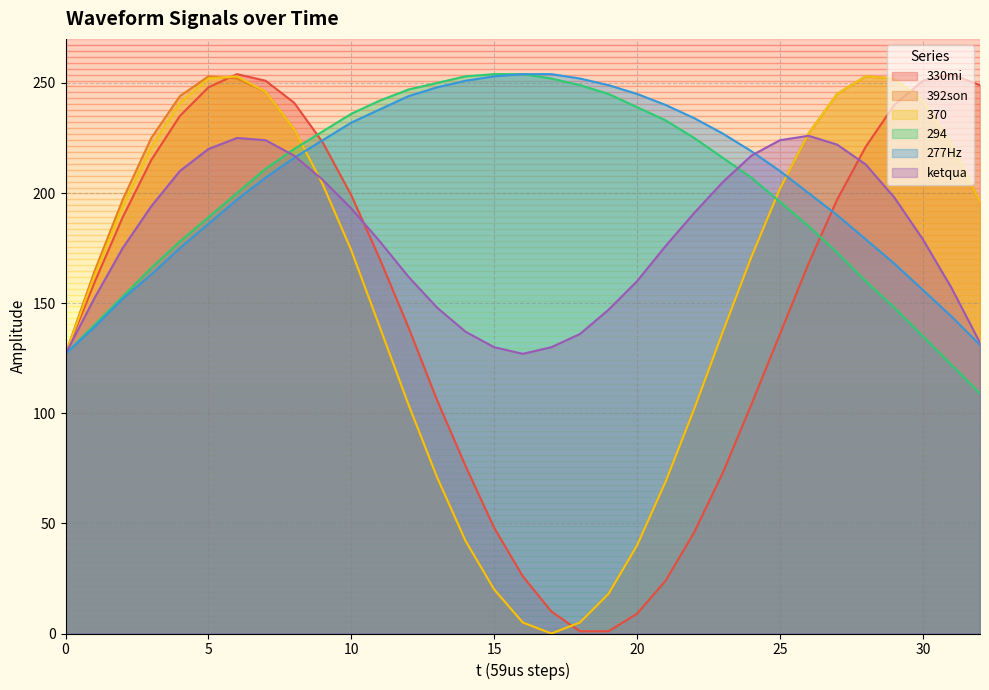

True or false: 277Hz and 294 cross at least once.

False